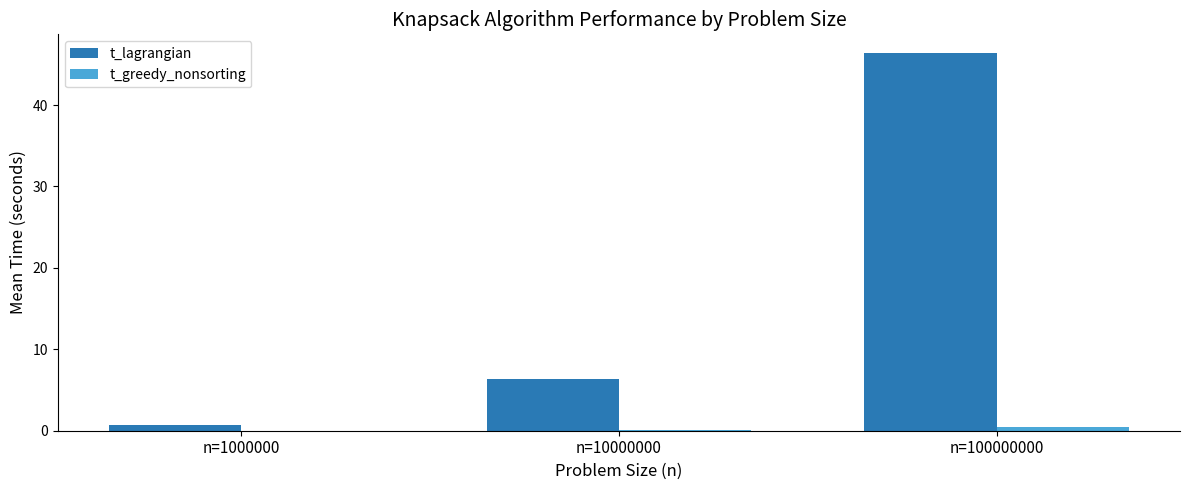

What is the sum of all t_greedy_nonsorting values?

0.5